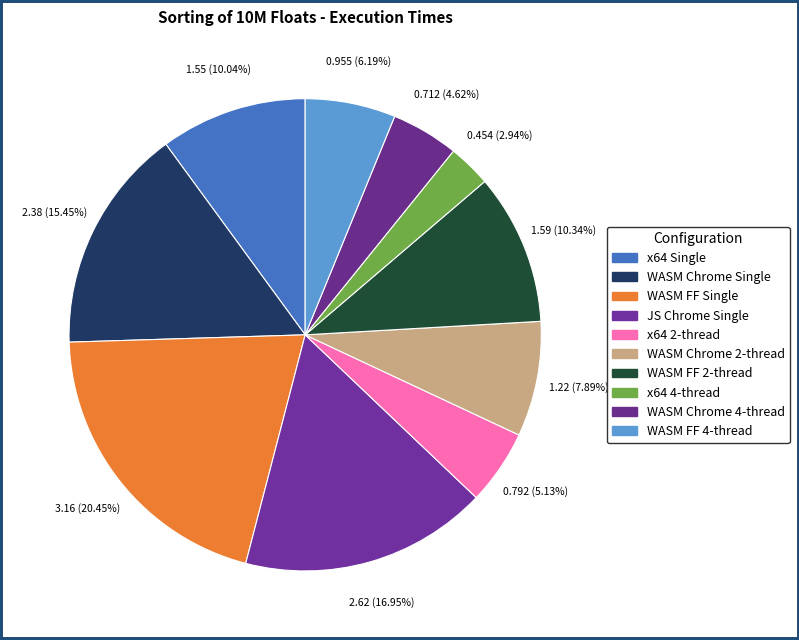

Is there a majority slice in this chart?

No